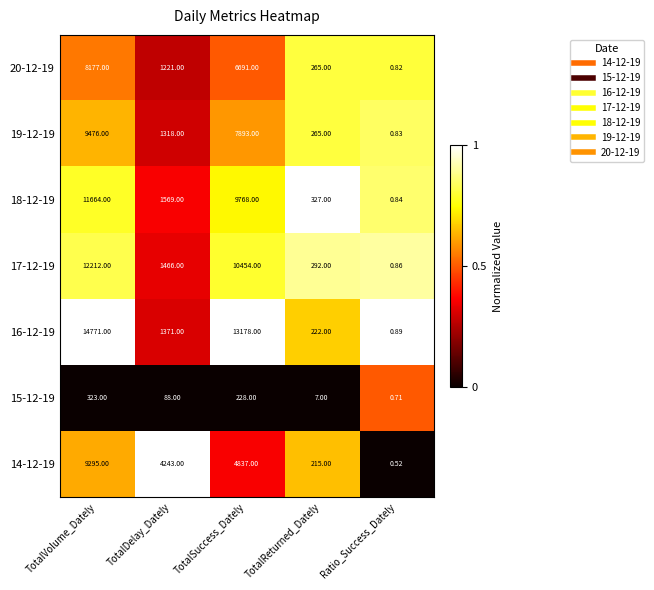

What is the difference between the highest and lowest values at TotalSuccess_Dately?

12950.0